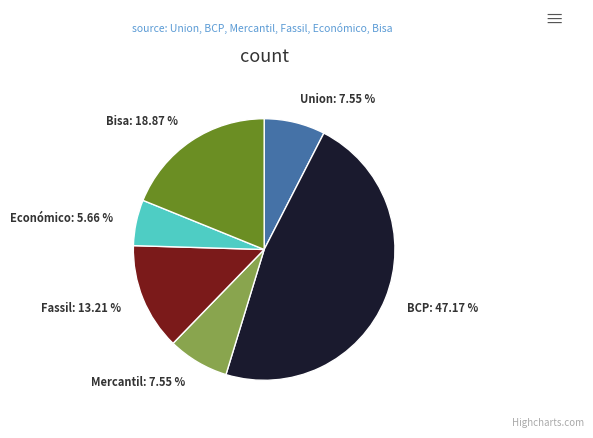

Does Union: 7.55 % represent more than half of the total?

No